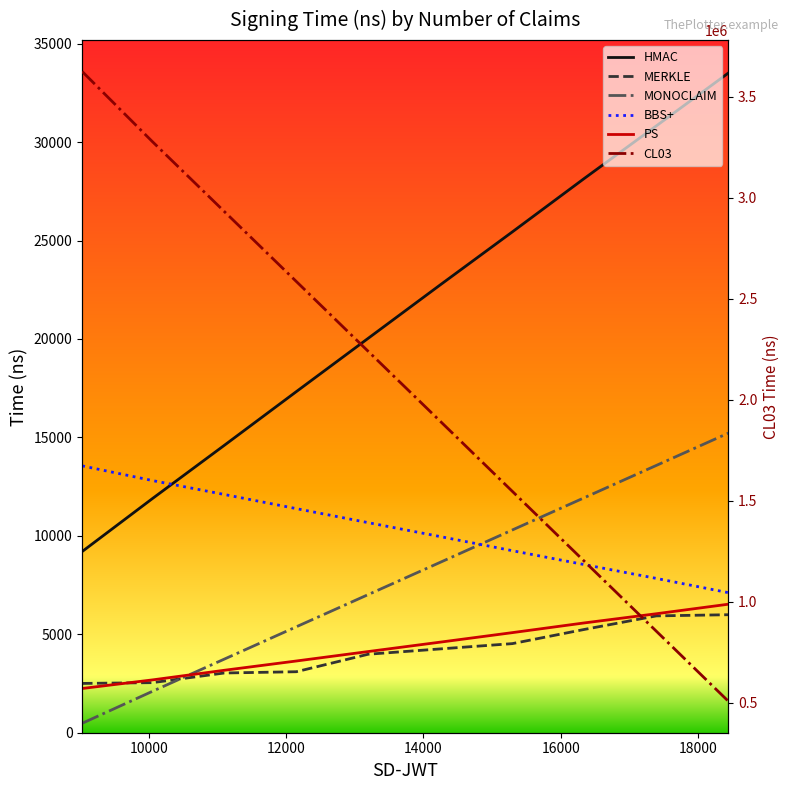

Which series has the largest range (max minus min)?

CL03